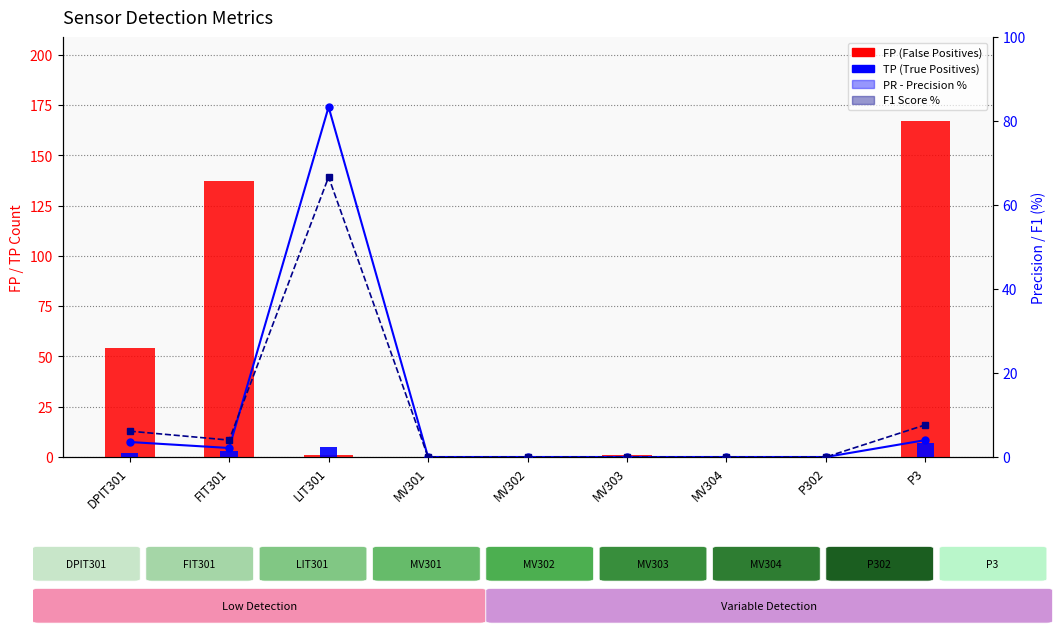

Reading left to right, what are all the values shown in this chart?

FP (False Positives): DPIT301=54.0	FIT301=137.0	LIT301=1.0	MV301=0.0	MV302=0.0	MV303=1.0	MV304=0.0	P302=0.0	P3=167.0
TP (True Positives): DPIT301=2.0	FIT301=3.0	LIT301=5.0	MV301=0.0	MV302=0.0	MV303=0.0	MV304=0.0	P302=0.0	P3=7.0
PR (Precision %): DPIT301=3.6	FIT301=2.1	LIT301=83.3	MV301=0.0	MV302=0.0	MV303=0.0	MV304=0.0	P302=0.0	P3=4.0
F1 Score %: DPIT301=6.2	FIT301=4.0	LIT301=66.7	MV301=0.0	MV302=0.0	MV303=0.0	MV304=0.0	P302=0.0	P3=7.7